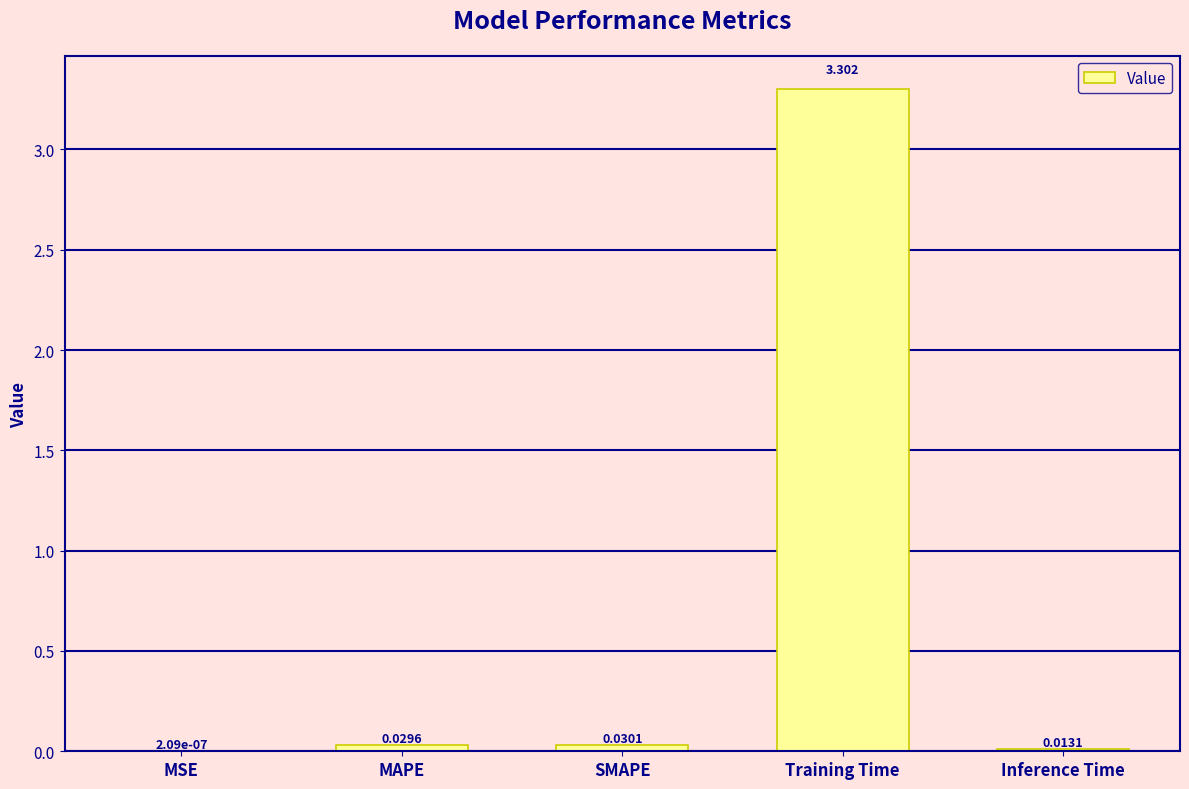

Where is the data nearest to the value 1?

SMAPE